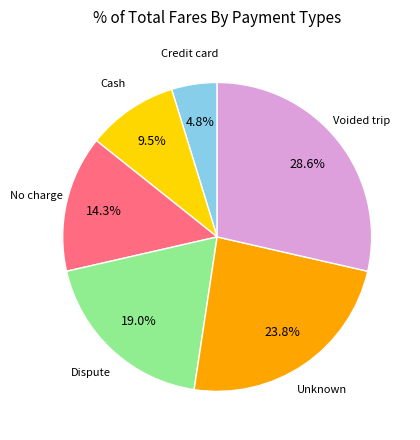

True or false: No charge accounts for 4% of the total.

False